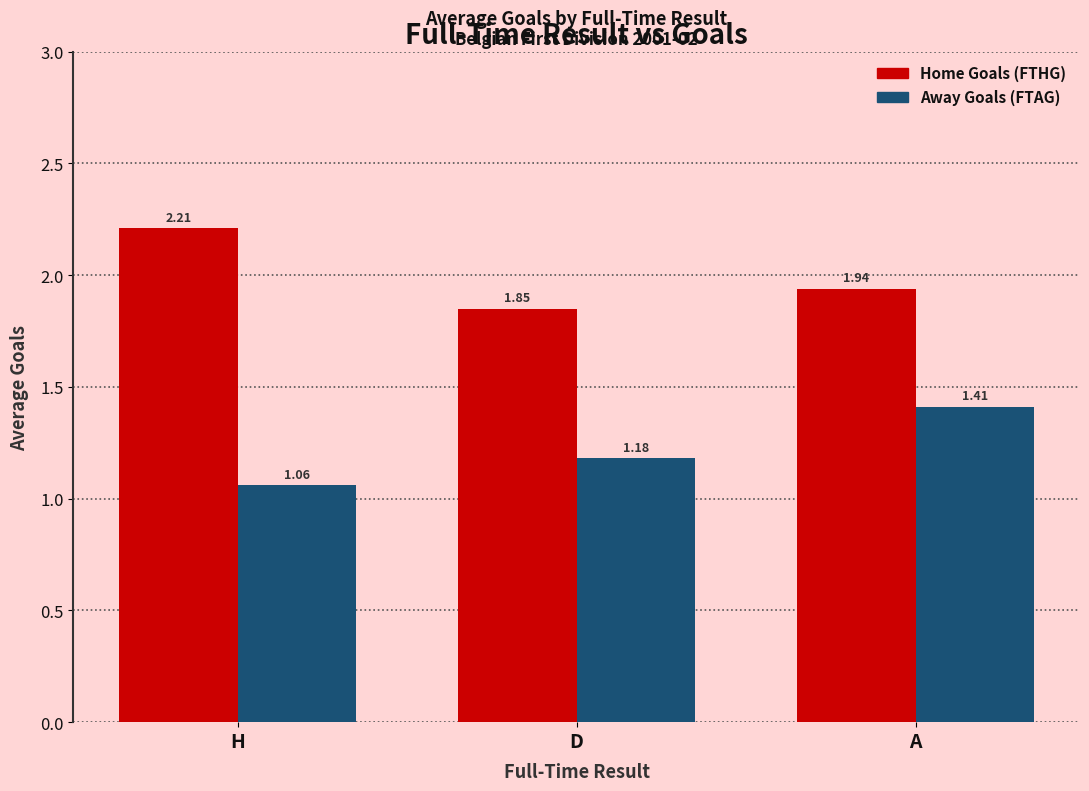

What is the spread (max minus min) of values at D?

0.7